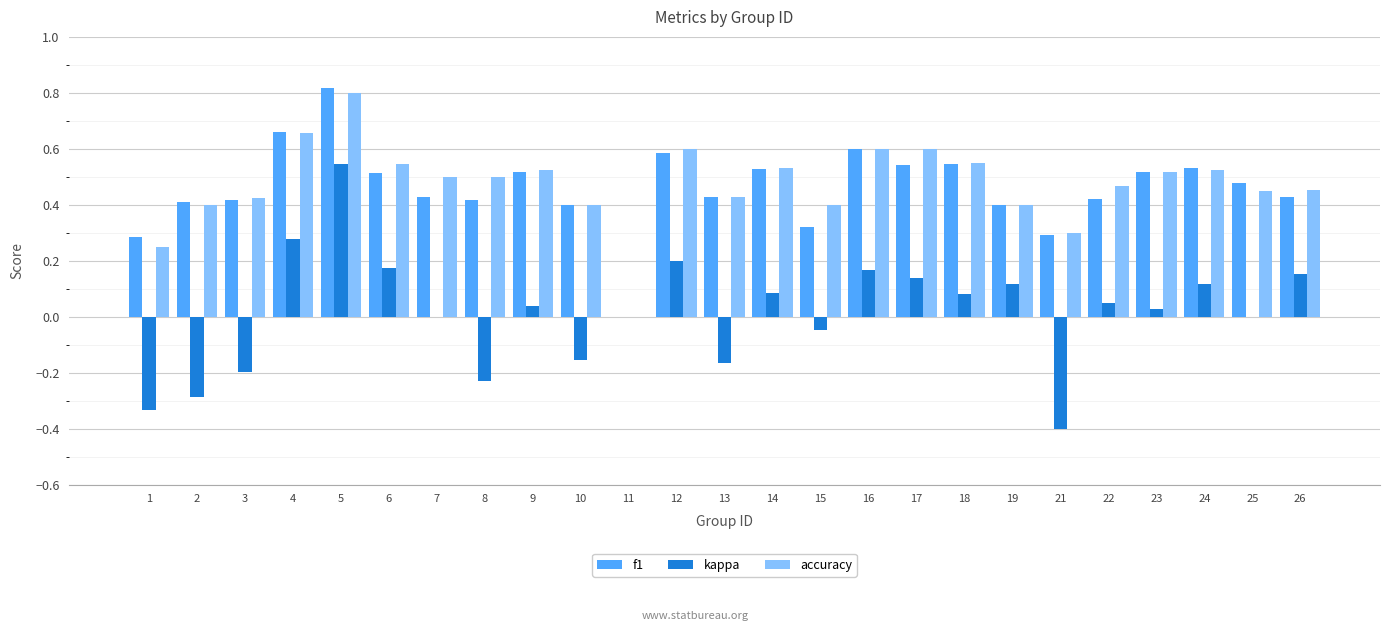

How many data points in f1 are above 0?

24